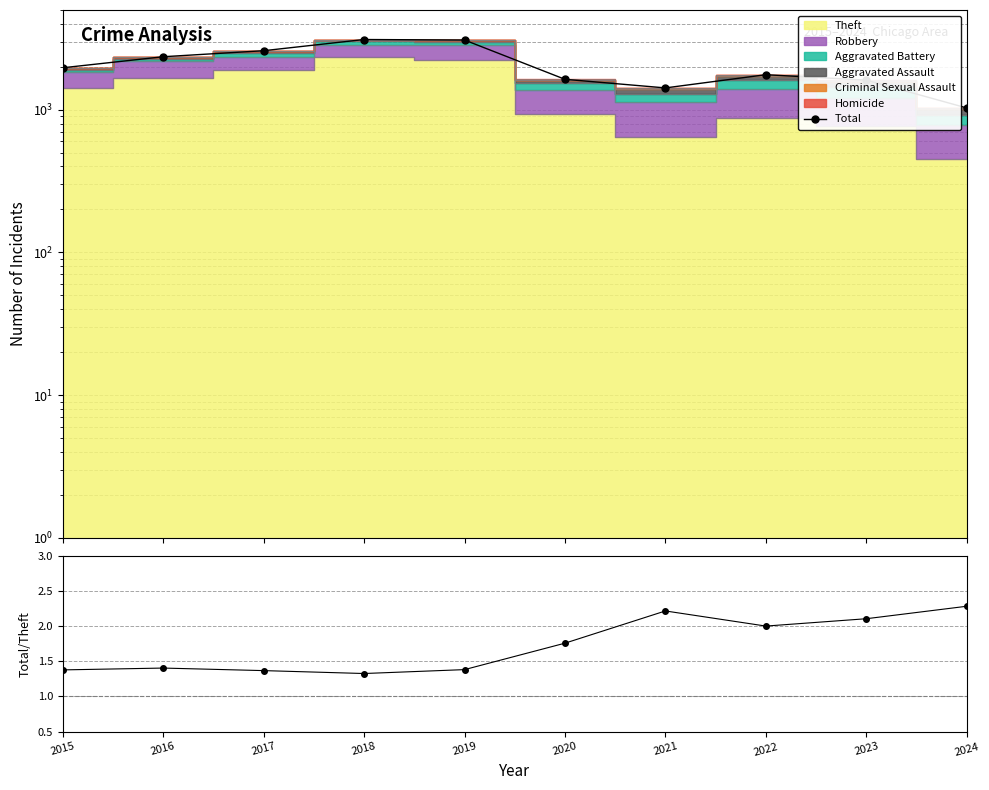

What value does the Total/Theft series have at 2020?

1.8